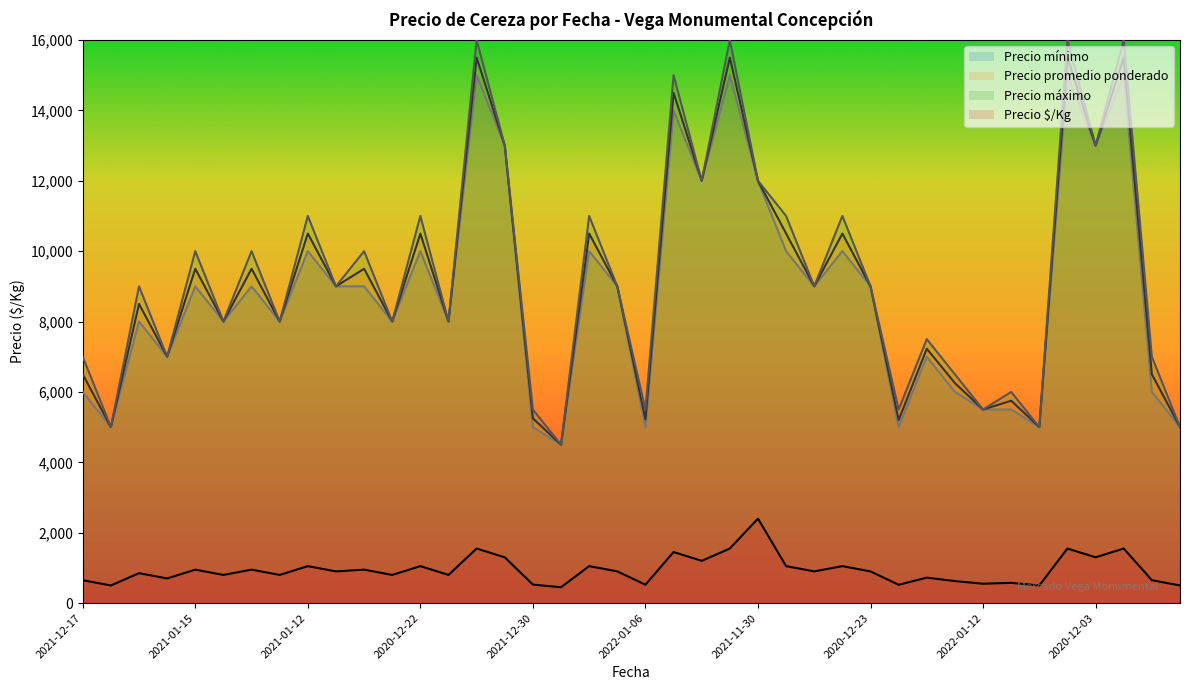

Does the chart display data point markers on the line(s)?

No